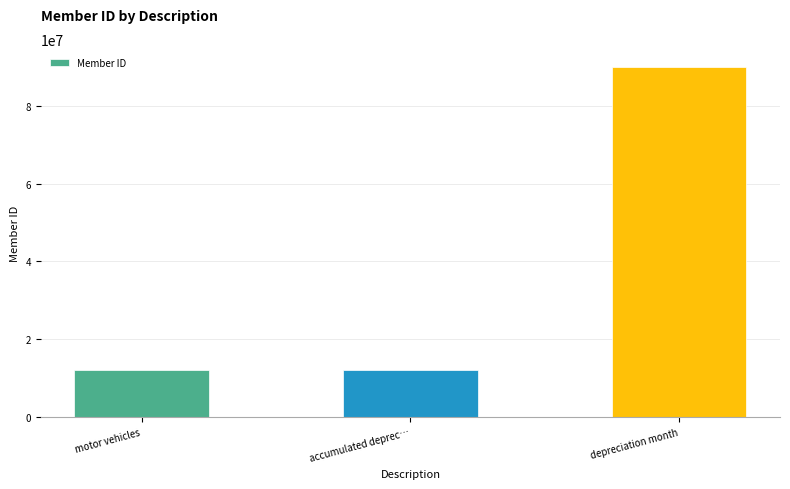

What is the sum of the values at accumulated deprec… and motor vehicles?

24210000